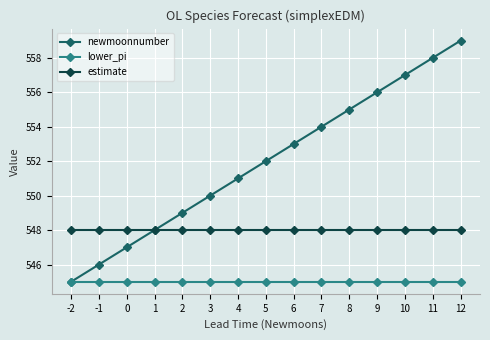

Which series has the widest spread of values?

newmoonnumber